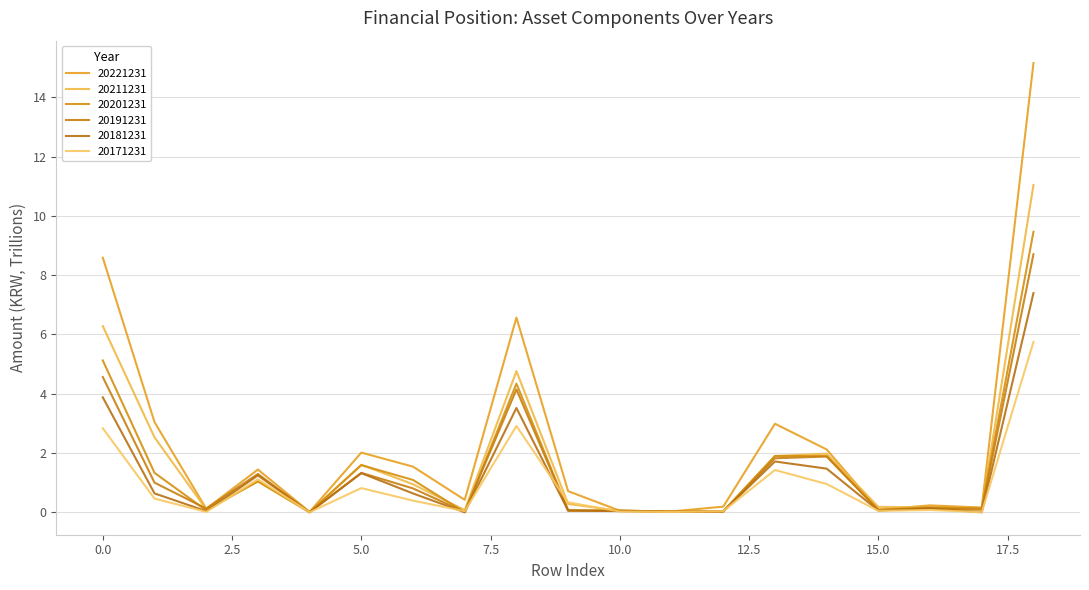

Reading left to right, extract all data points from this chart.

20221231: 0=8.6	1=3.0	2=0.1	3=1.4	4=0.0	5=2.0	6=1.5	7=0.4	8=6.6	9=0.7	10=0.1	11=0.0	12=0.2	13=3.0	14=2.1	15=0.1	16=0.2	17=0.2	18=15.2
20211231: 0=6.3	1=2.5	2=0.1	3=1.0	4=0.0	5=1.6	6=0.9	7=0.1	8=4.8	9=0.3	10=0.0	11=0.0	12=0.0	13=1.9	14=2.0	15=0.2	16=0.2	17=0.1	18=11.0
20201231: 0=5.1	1=1.3	2=0.1	3=1.0	4=0.0	5=1.6	6=1.1	7=0.0	8=4.3	9=0.1	10=0.1	11=0.0	12=0.0	13=1.9	14=1.9	15=0.1	16=0.2	17=0.1	18=9.5
20191231: 0=4.6	1=1.0	2=0.1	3=1.3	4=0.0	5=1.3	6=0.8	7=0.0	8=4.1	9=0.1	10=0.1	11=0.0	12=0.0	13=1.8	14=1.9	15=0.1	16=0.1	17=0.1	18=8.7
20181231: 0=3.9	1=0.6	2=0.0	3=1.2	4=0.0	5=1.3	6=0.6	7=0.0	8=3.5	9=0.1	10=0.0	11=0.0	12=0.0	13=1.7	14=1.5	15=0.1	16=0.1	17=0.0	18=7.4
20171231: 0=2.8	1=0.5	2=0.0	3=1.1	4=0.0	5=0.8	6=0.4	7=0.0	8=2.9	9=0.3	10=0.0	11=0.0	12=0.0	13=1.4	14=1.0	15=0.0	16=0.1	17=0.0	18=5.7